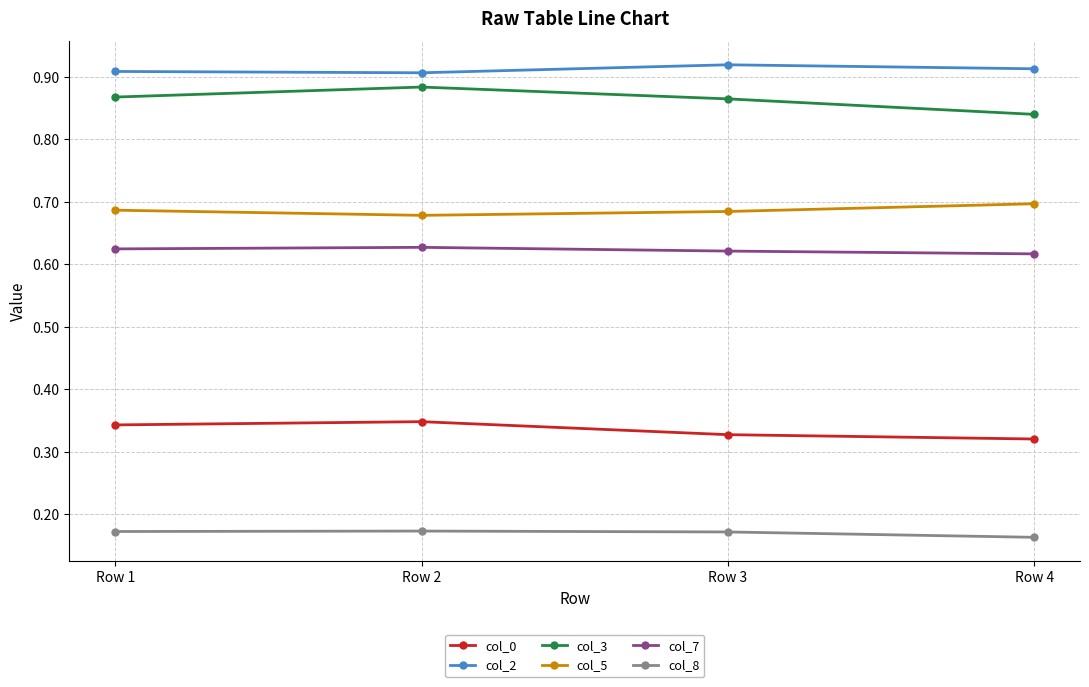

True or false: col_0 and col_3 cross at least once.

False